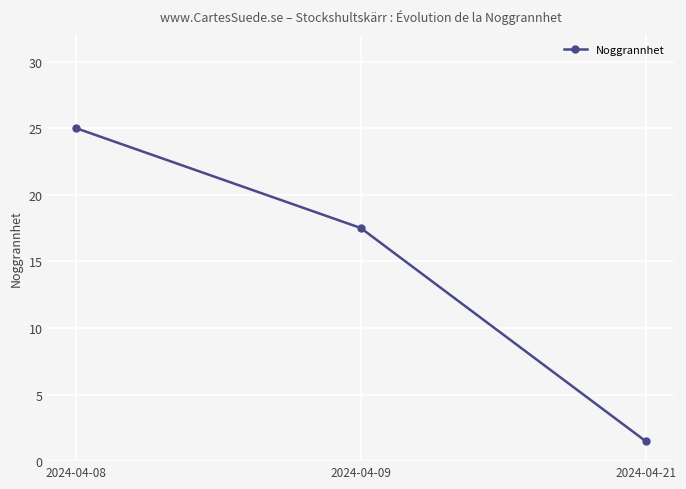

List the labels in order of value, smallest first.

2024-04-21, 2024-04-09, 2024-04-08